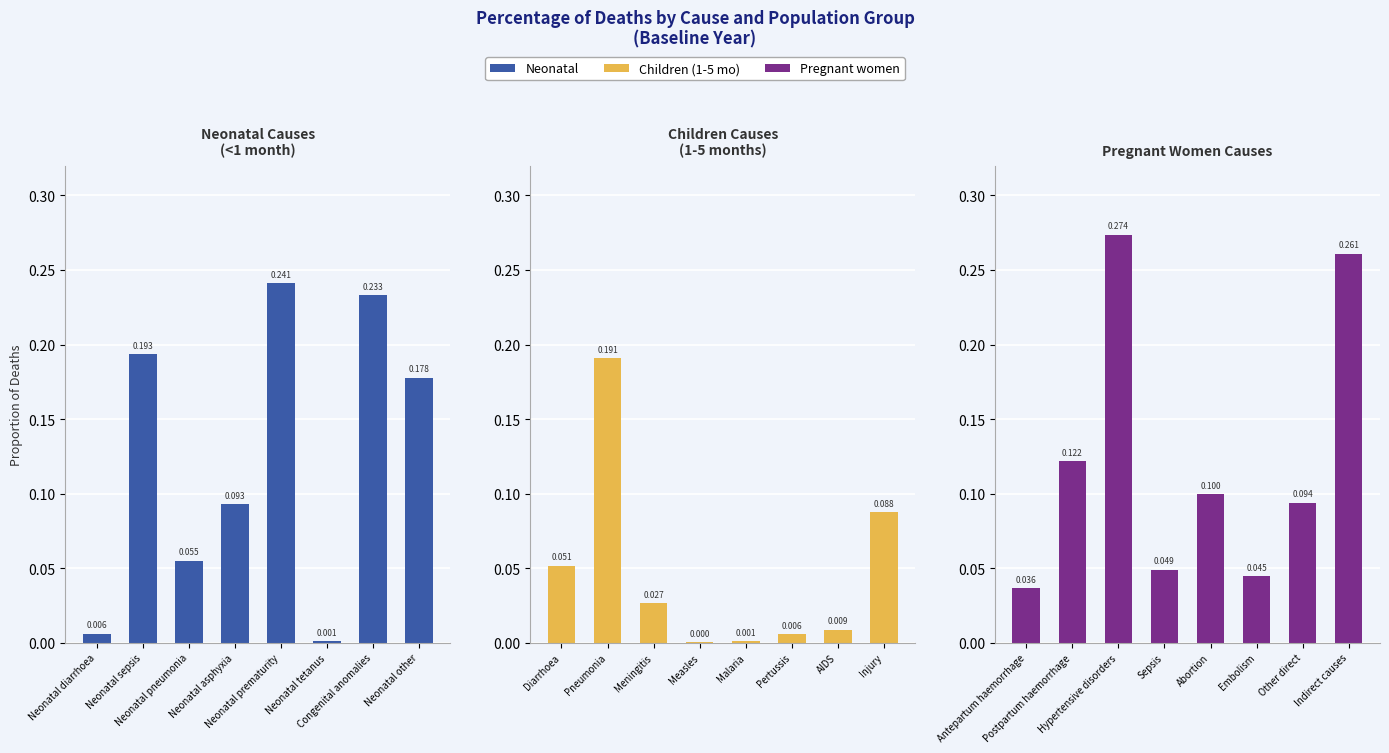

Rank the series by their maximum value, from lowest to highest.

Children (1-5 mo), Neonatal, Pregnant women